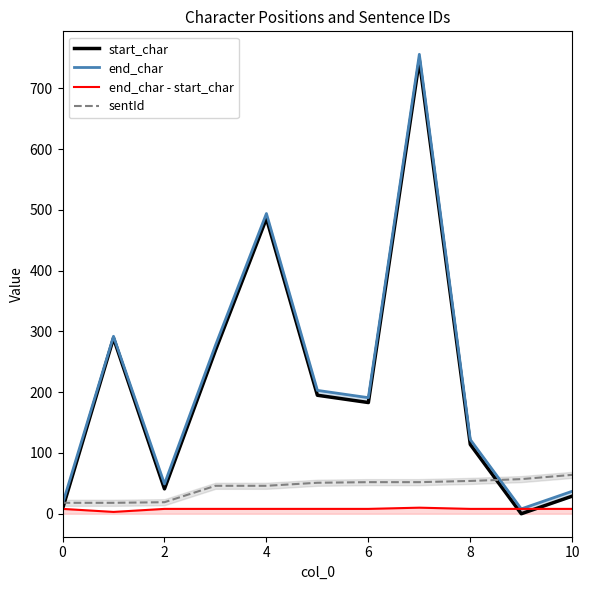

At which label does end_char - start_char reach its peak?

7